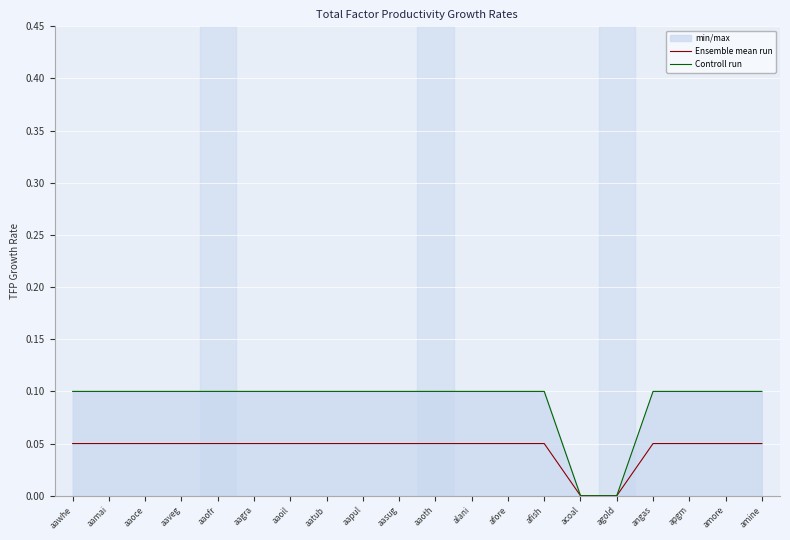

Which series changed the most between aamai and aapul?

Ensemble mean run